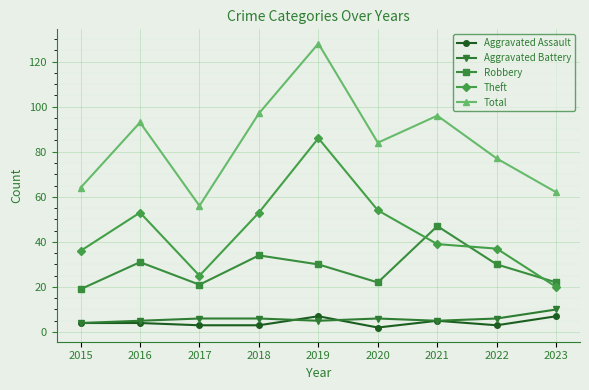

Which series has the widest spread of values?

Total